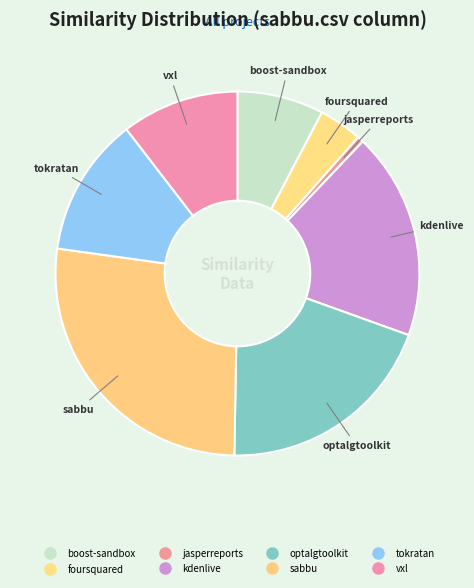

To the nearest percent, what is the difference between the largest and smallest slice percentages?

27%